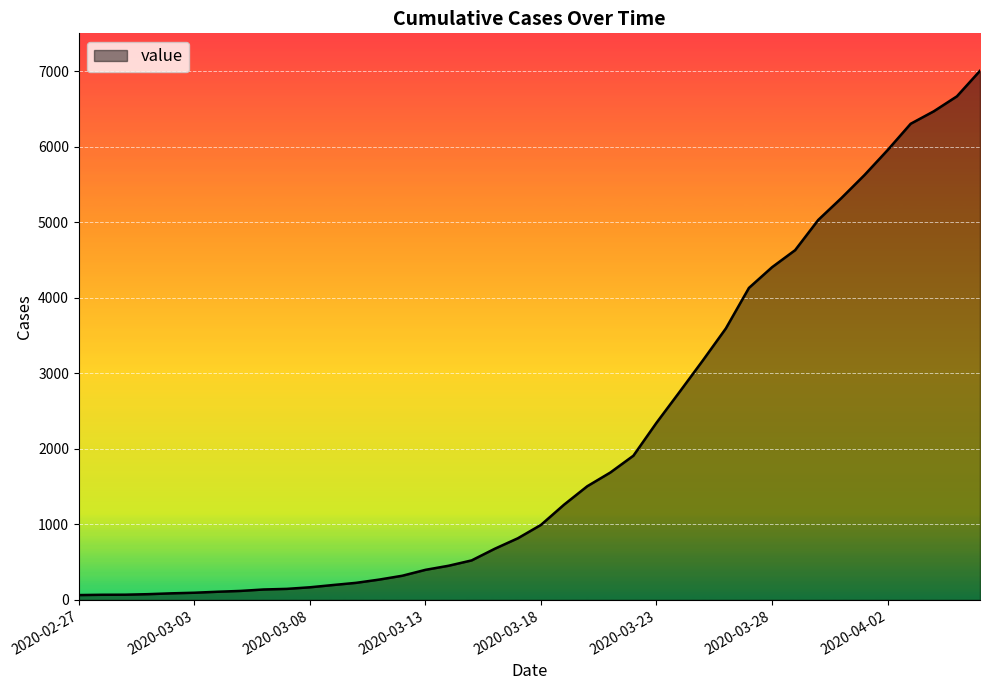

What is the difference between the maximum and minimum values?

6940